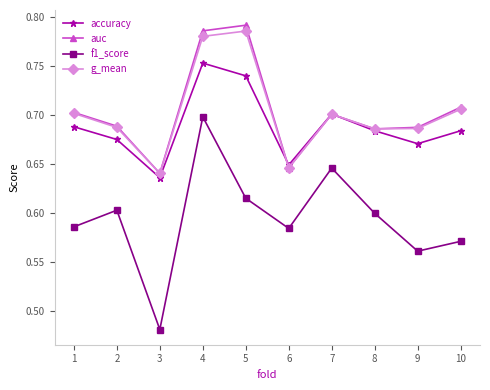

What are all the series names shown in the legend?

accuracy, auc, f1_score, g_mean